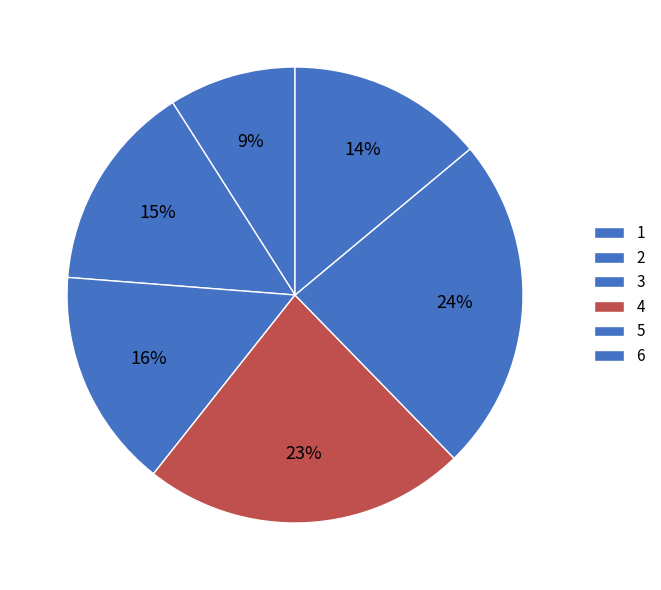

How many slices are in this pie chart?

6